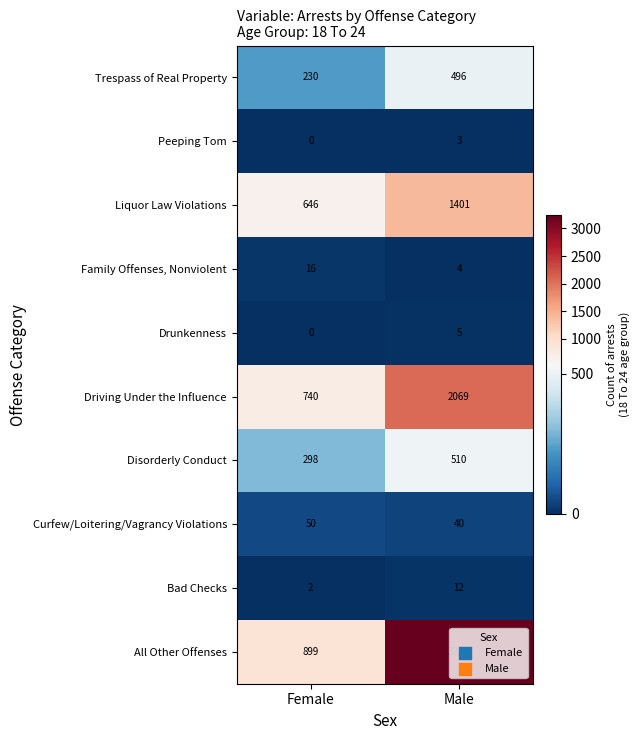

The Driving Under the Influence series shows 1141 at Female. True or false?

False